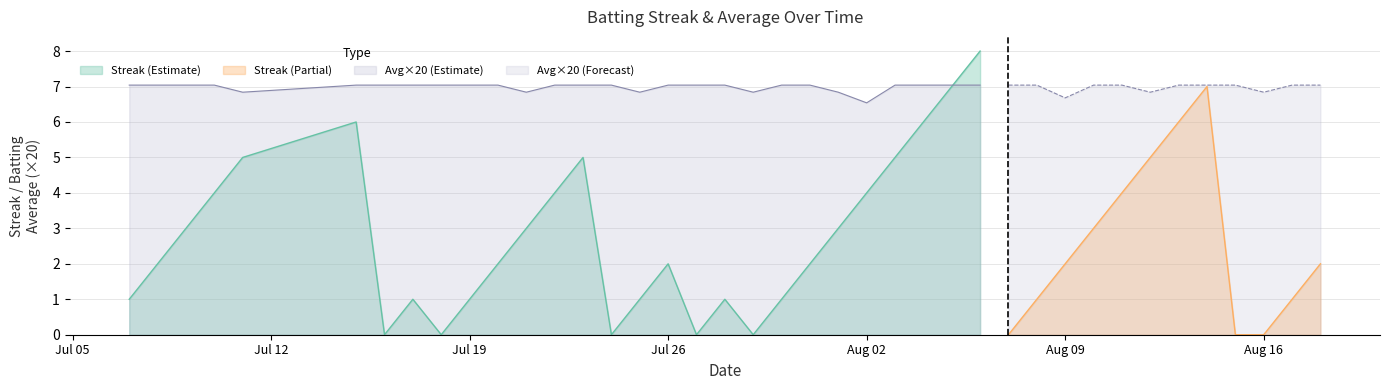

At which label does Avg×20 (Estimate) reach its minimum?

Aug 02